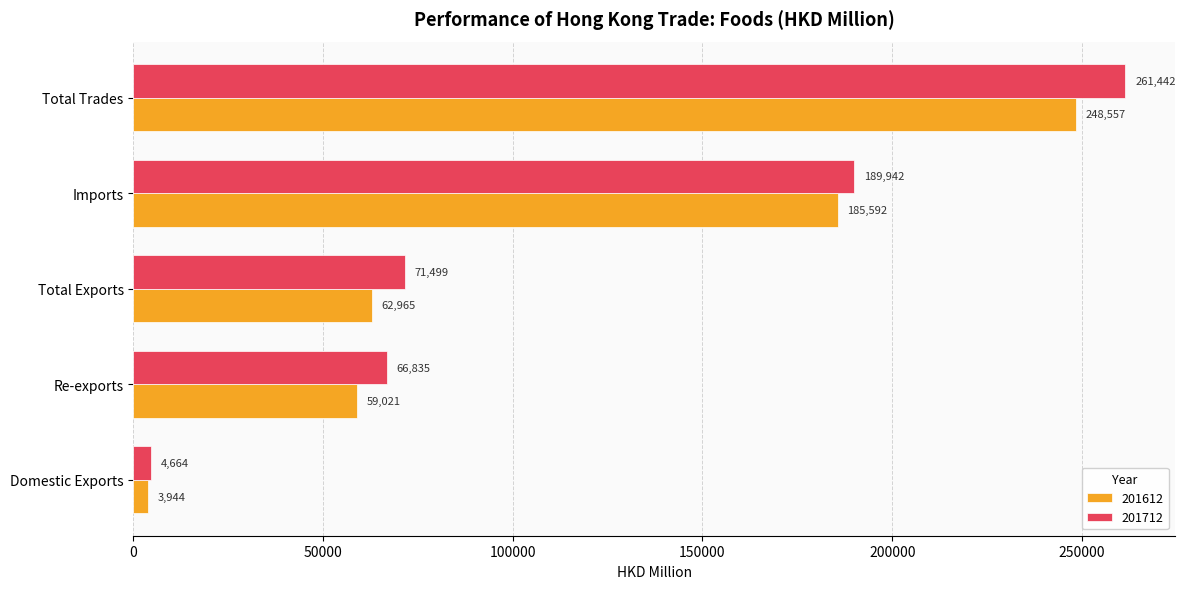

Is it true that 201612 equals 3944.4 at Domestic Exports?

True